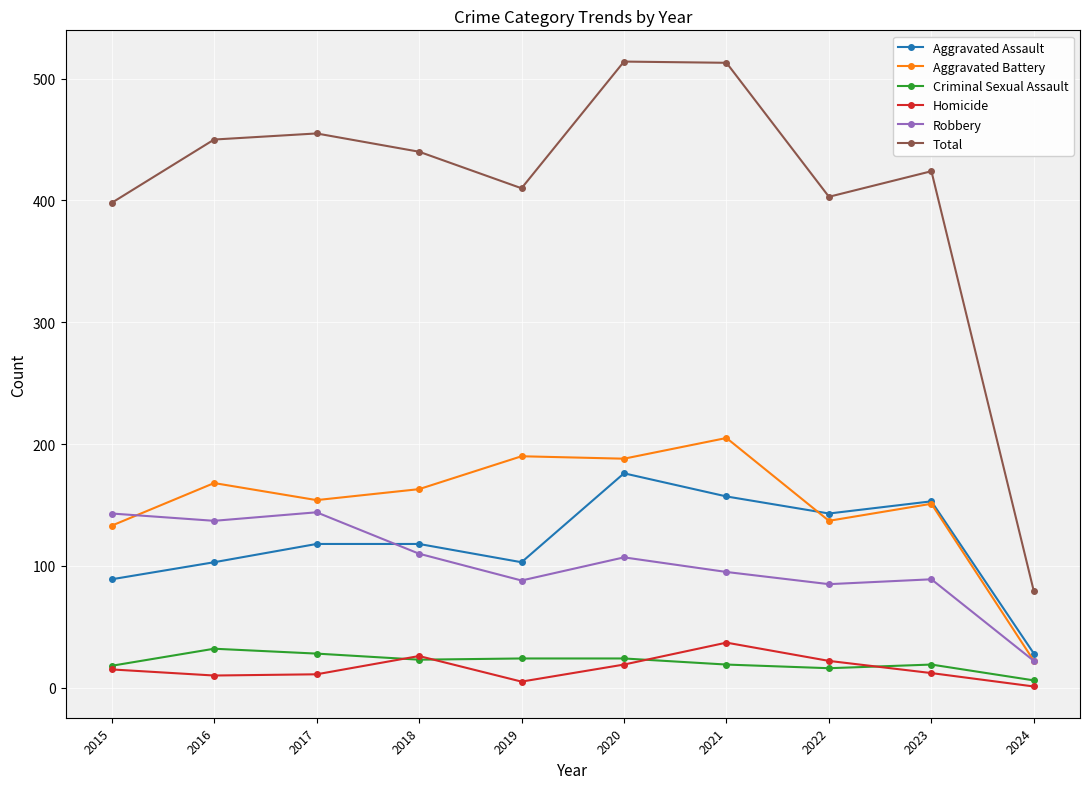

What is the difference between the second highest and second lowest values in the Robbery series?

58